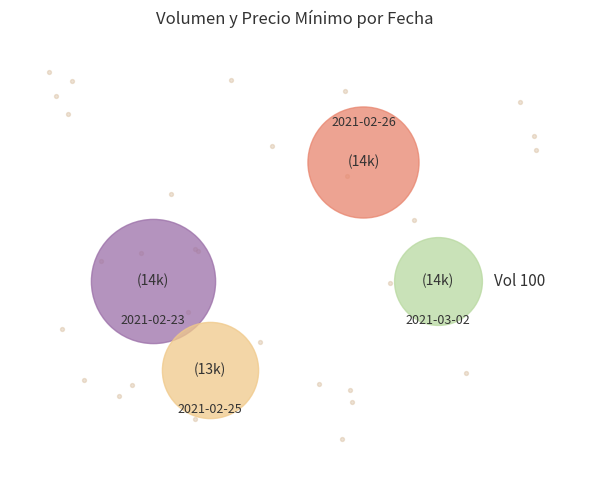

Does any single category account for the majority?

No